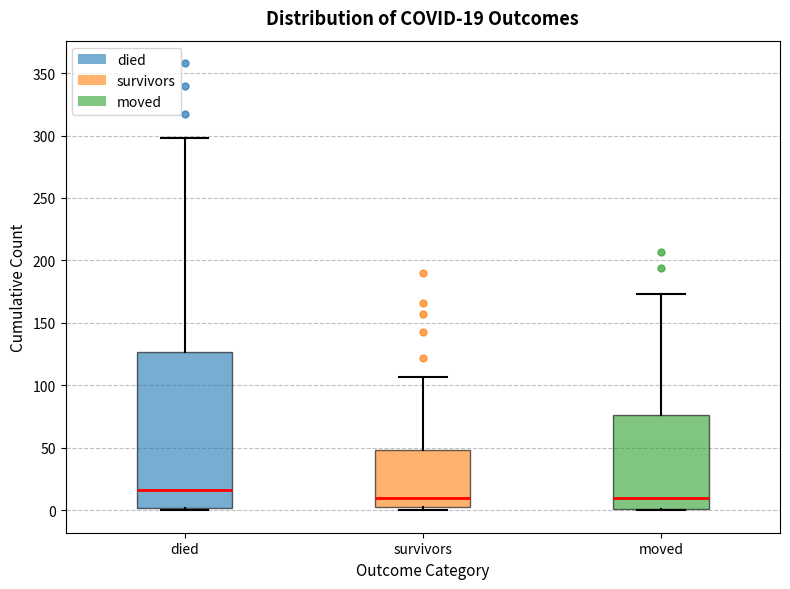

Comparing the boxes themselves (not the whiskers), which one is the tallest?

died